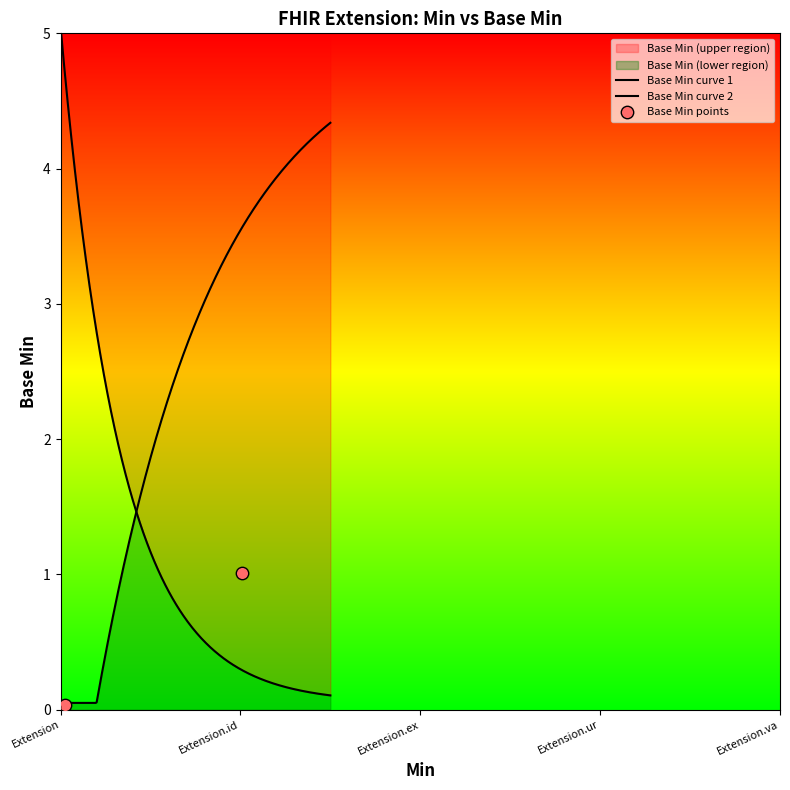

What is the change in value from Extension to Extension.value[x]?

+0.1